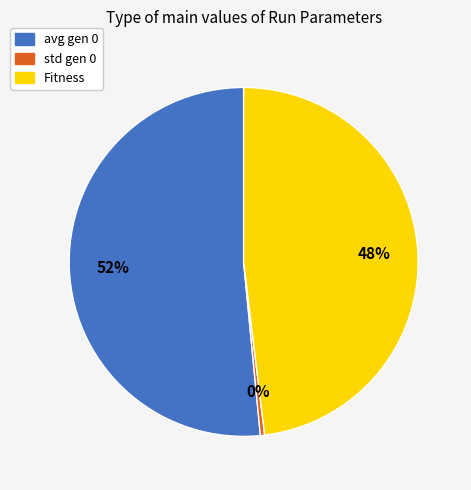

Between avg gen 0 and std gen 0, which is larger?

avg gen 0